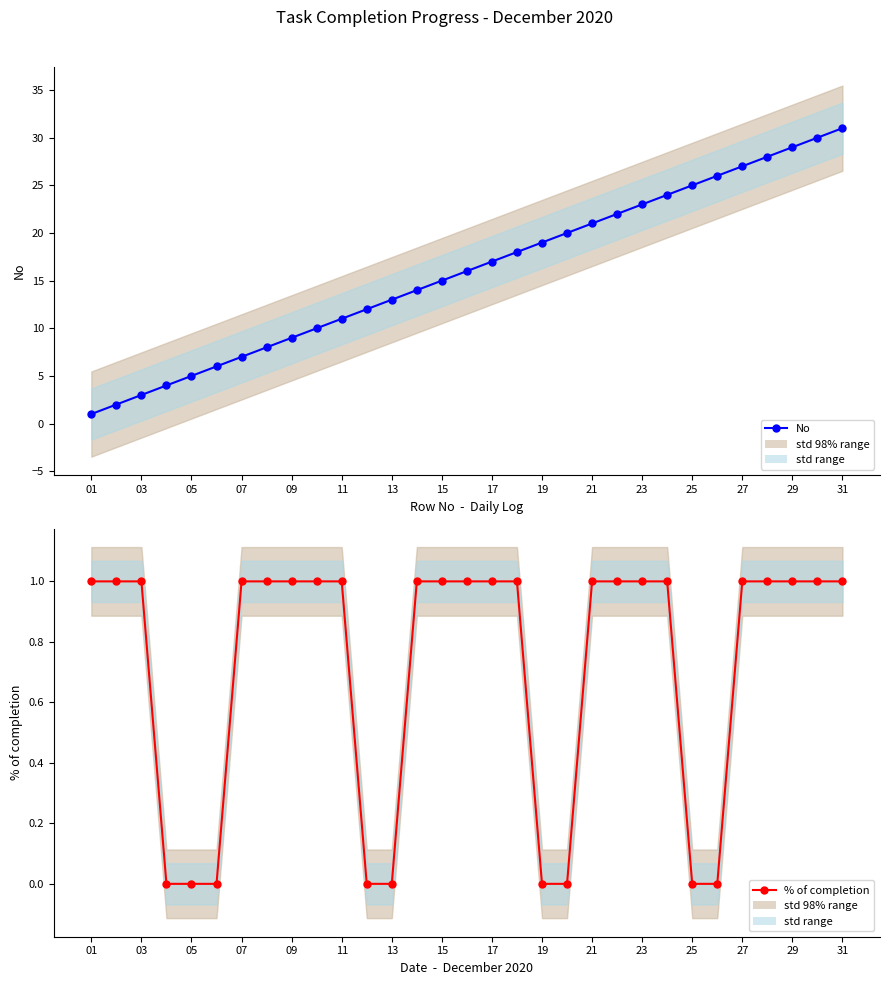

What is the average value of the No series?

16